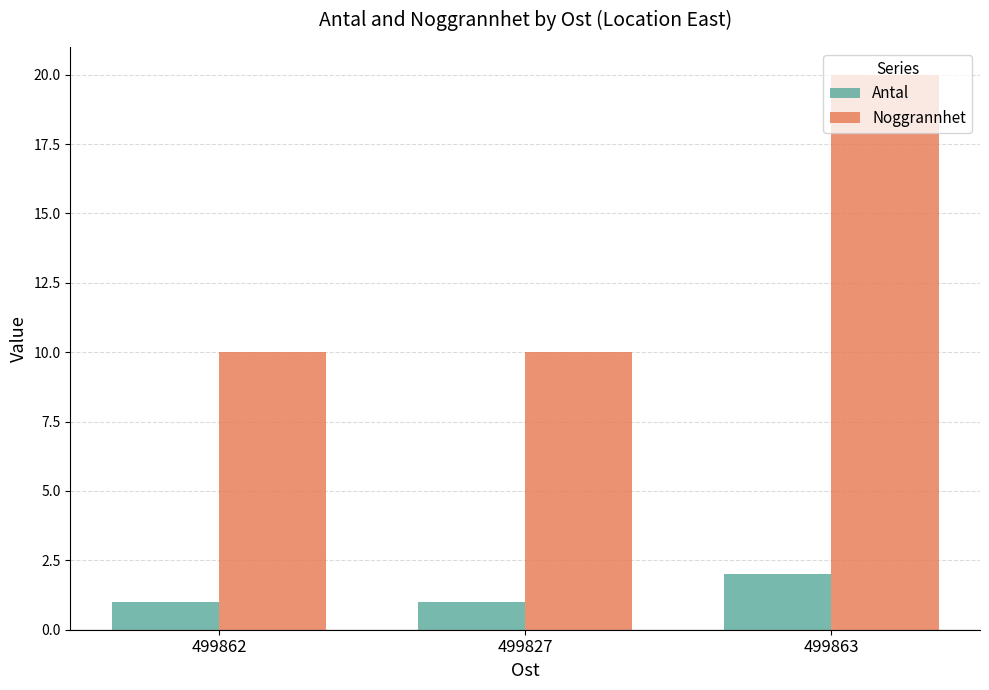

Which series changed the most between 499862 and 499863?

Noggrannhet